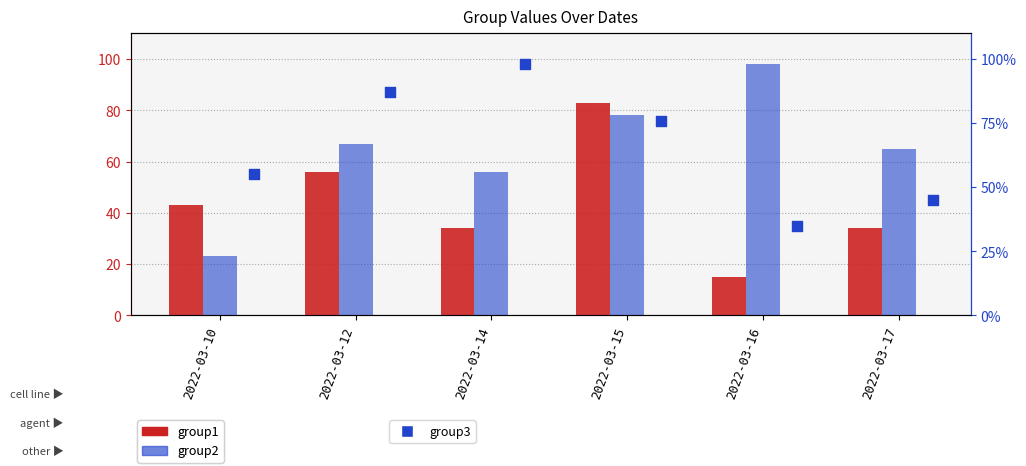

At how many categories does at least one series exceed 83?

3